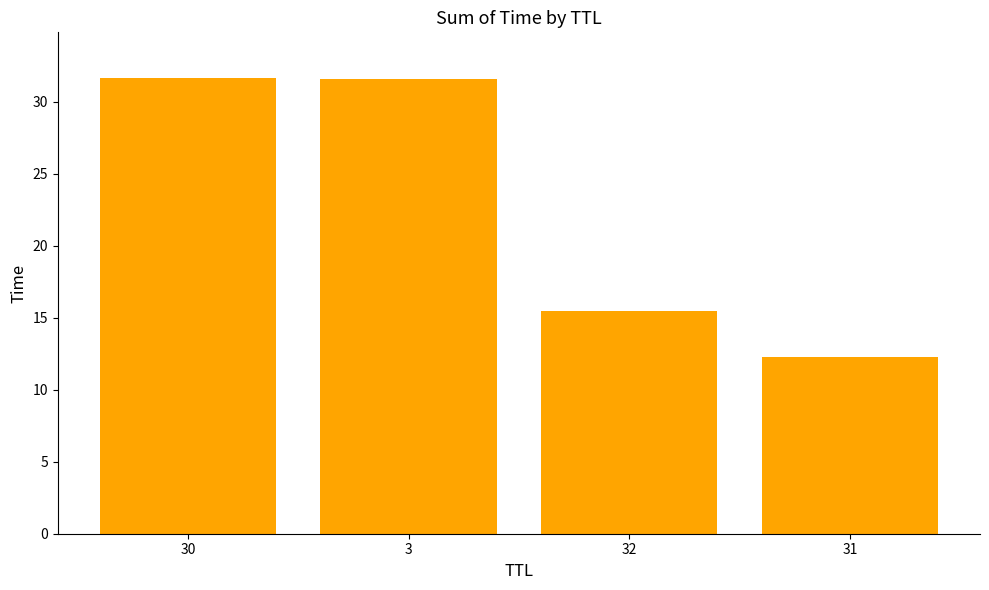

What is the difference between the second highest and second lowest values?

16.1